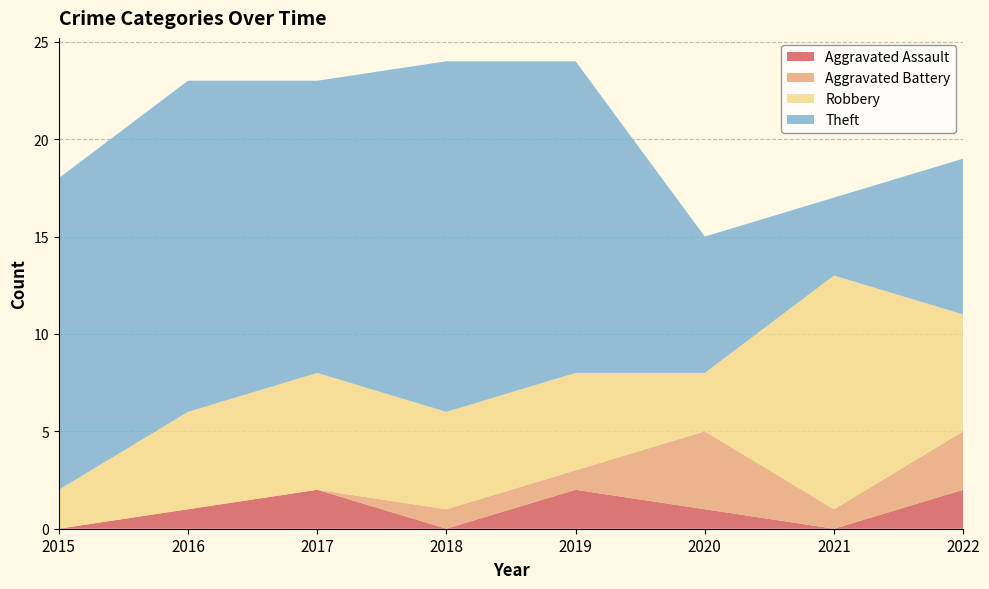

Reading left to right, extract all data points from this chart.

Aggravated Assault: 0	1	2	0	2	1	0	2
Aggravated Battery: 0	0	0	1	1	4	1	3
Robbery: 2	5	6	5	5	3	12	6
Theft: 16	17	15	18	16	7	4	8